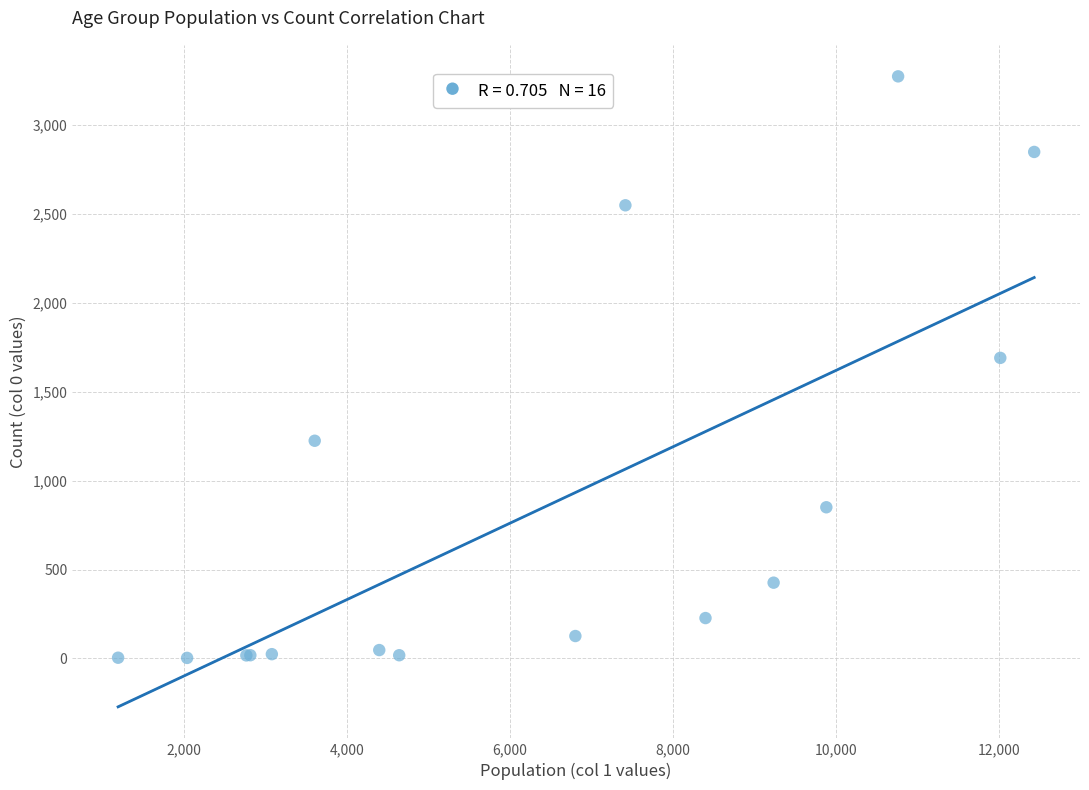

What Y value in the scatter plot is closest to 1638?

1690